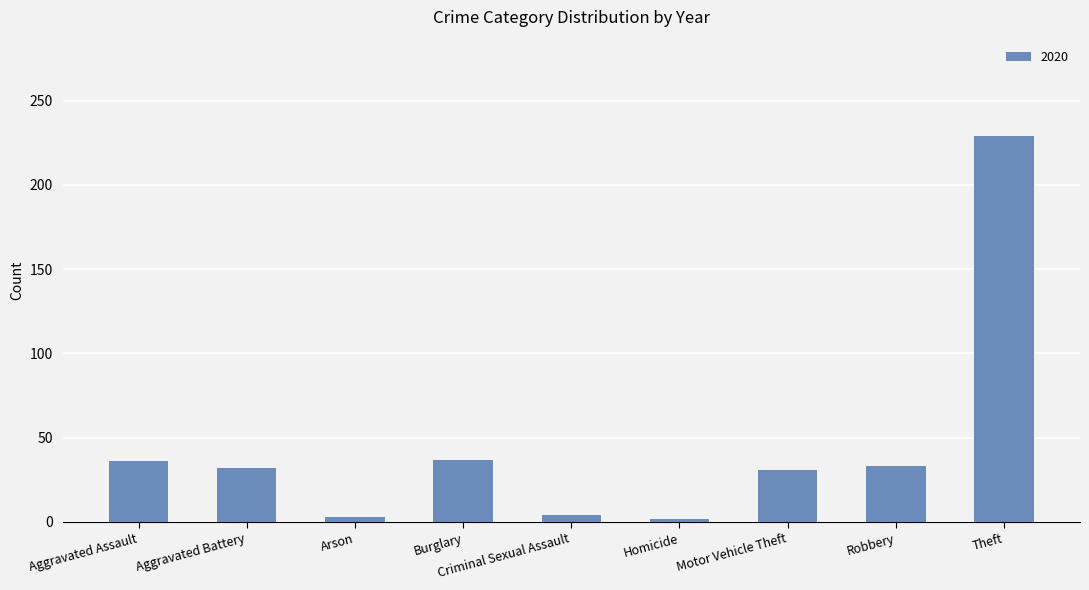

What is the maximum value shown in the chart?

229